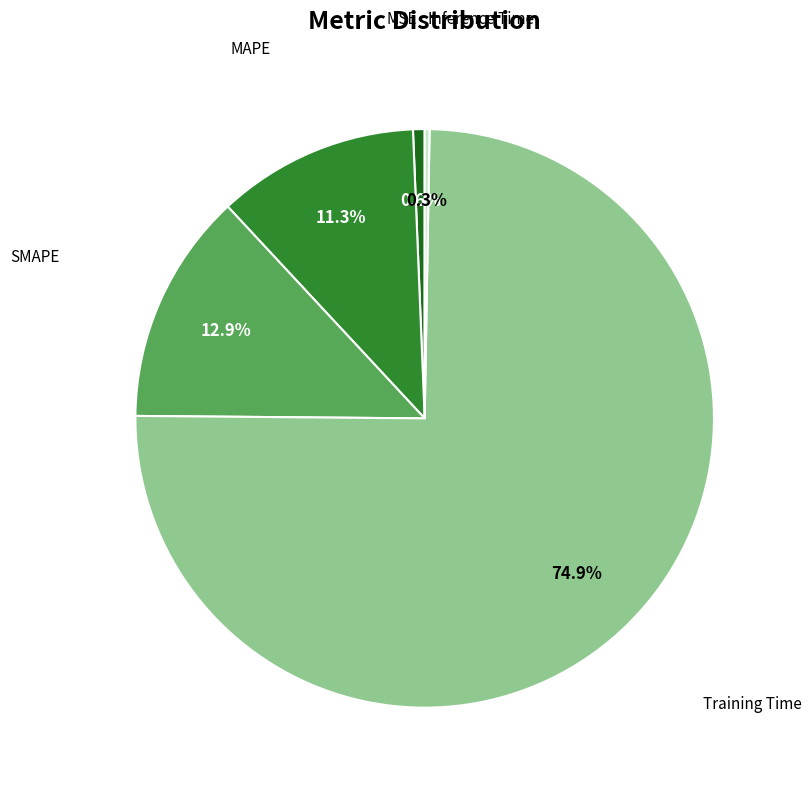

Is there a majority slice in this chart?

Yes